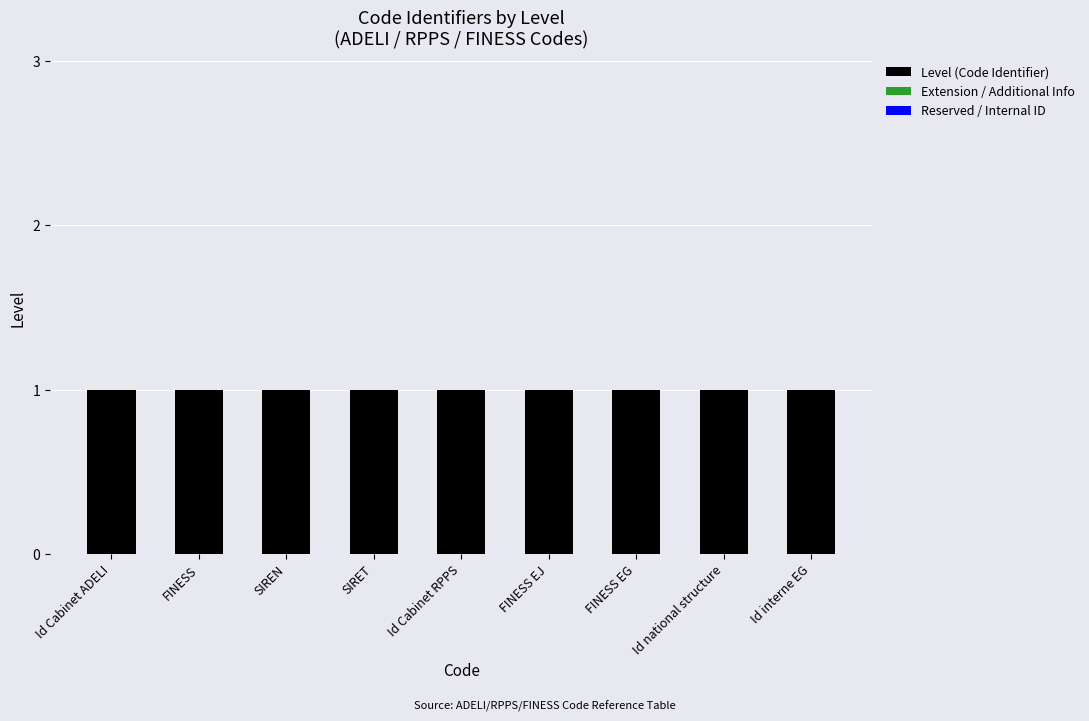

Which category has the lowest value across all series?

Id Cabinet ADELI